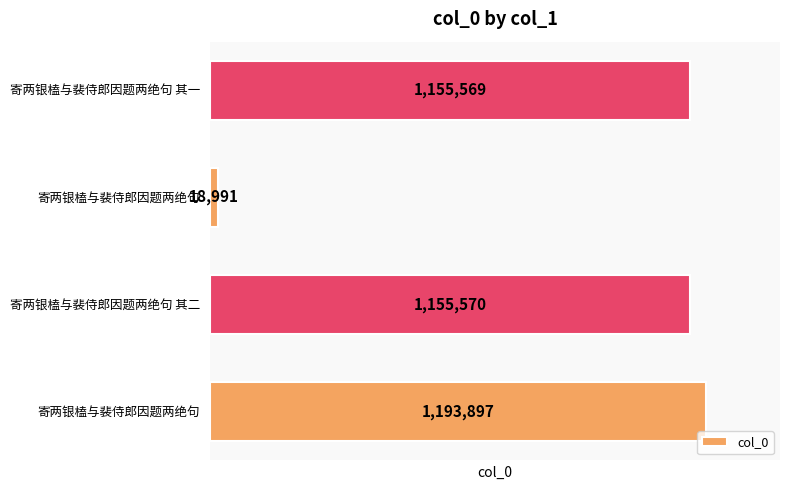

What is the sum of all values?

3524027